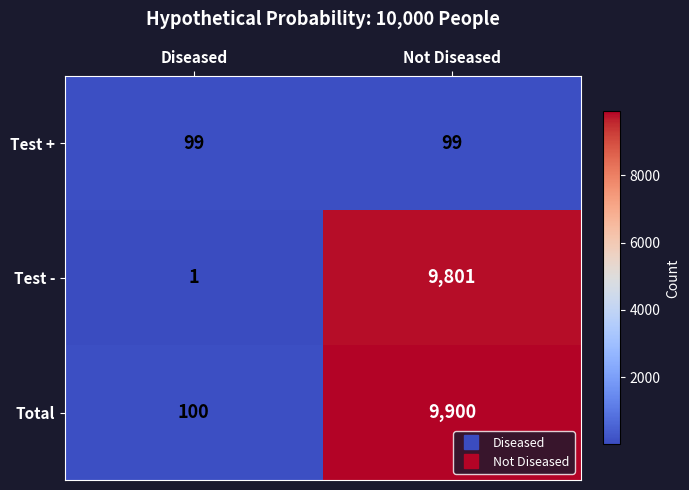

Read the Test + value at Diseased.

99